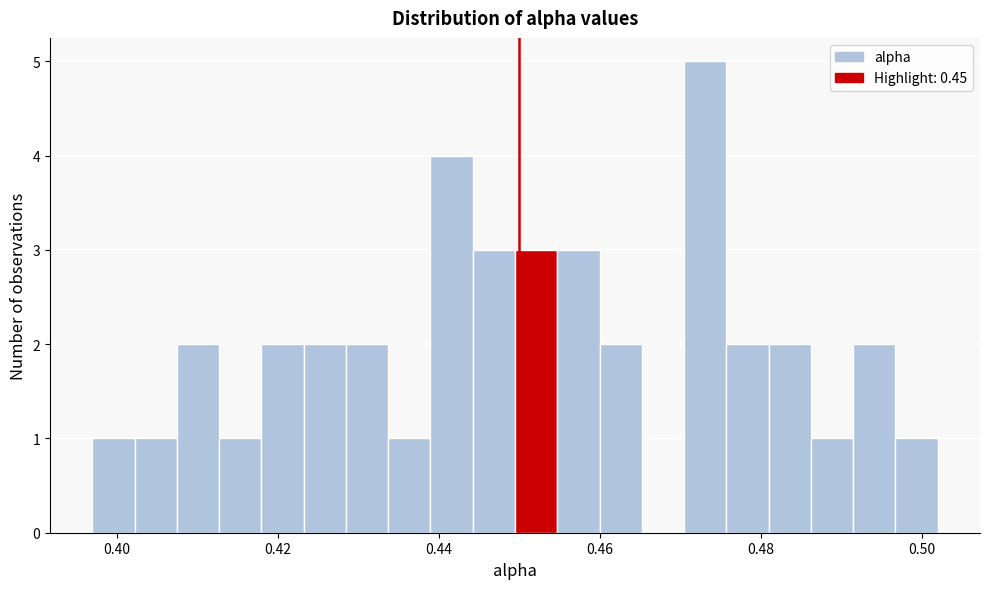

Read against the x-axis, roughly where is the centre of the tallest bar?

0.474